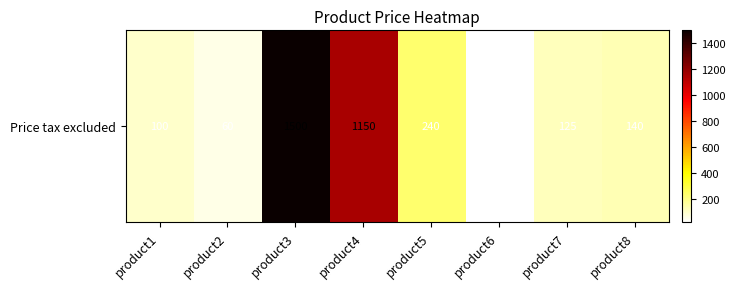

What is the change in value from product1 to product3?

+1400